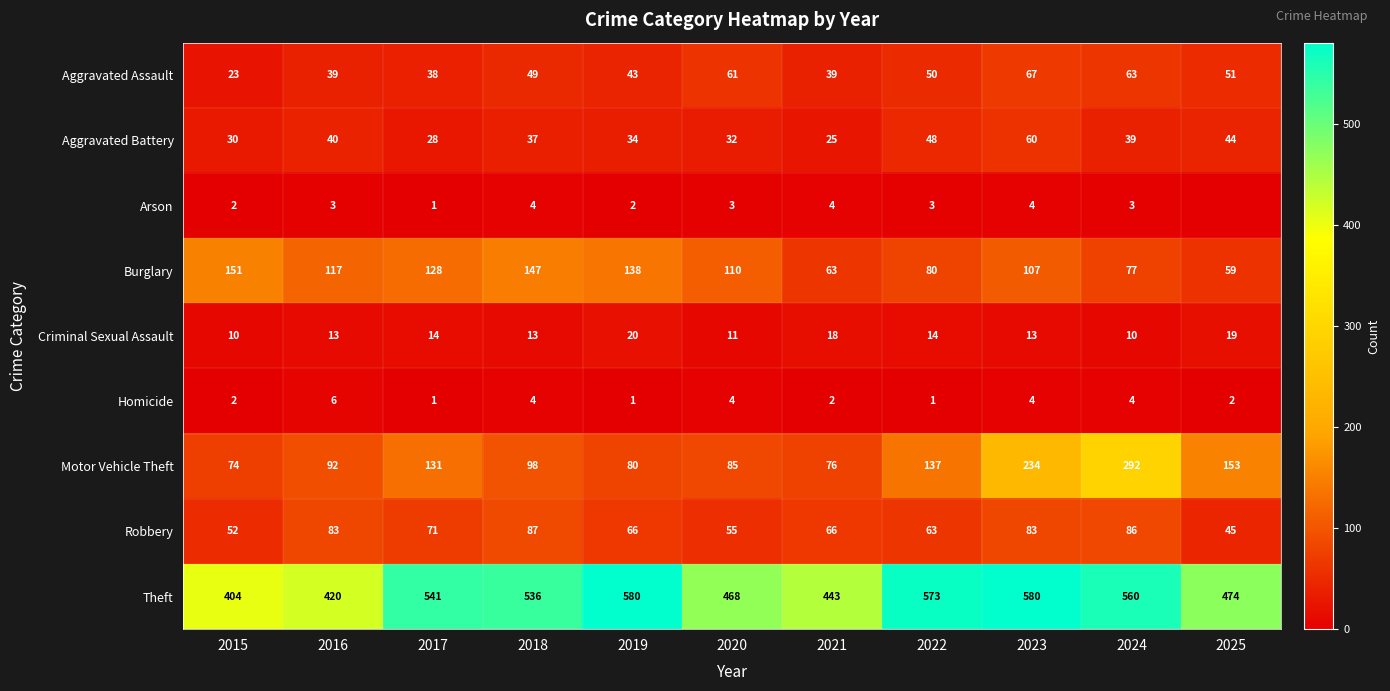

At 2020, list the series in order from smallest to largest.

Arson, Homicide, Criminal Sexual Assault, Aggravated Battery, Robbery, Aggravated Assault, Motor Vehicle Theft, Burglary, Theft